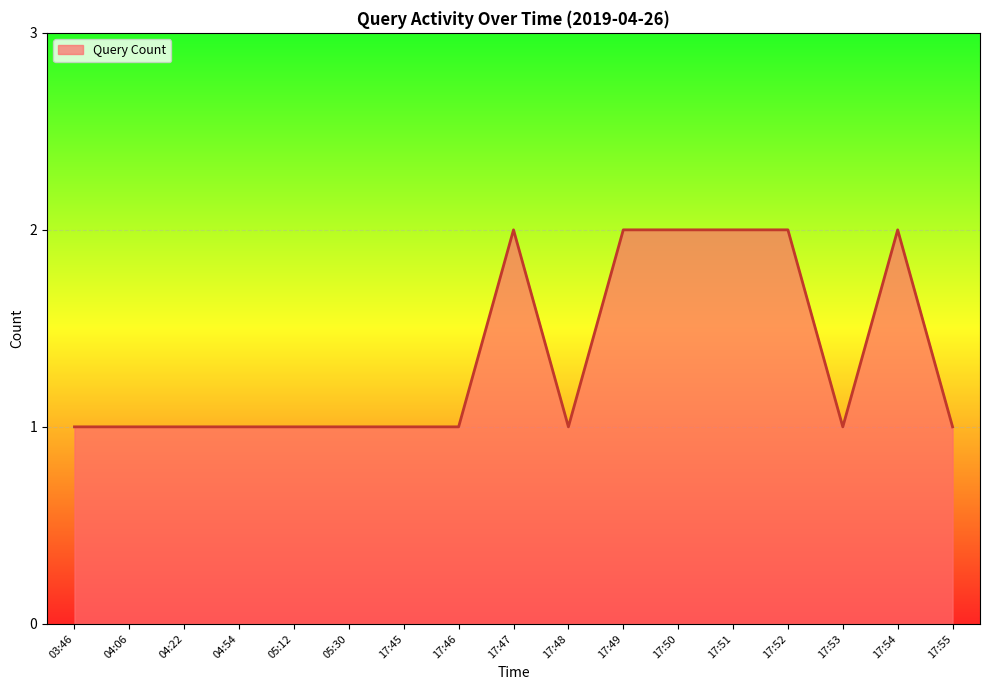

What is the ratio of the value at 17:45 to the value at 03:46?

1.0